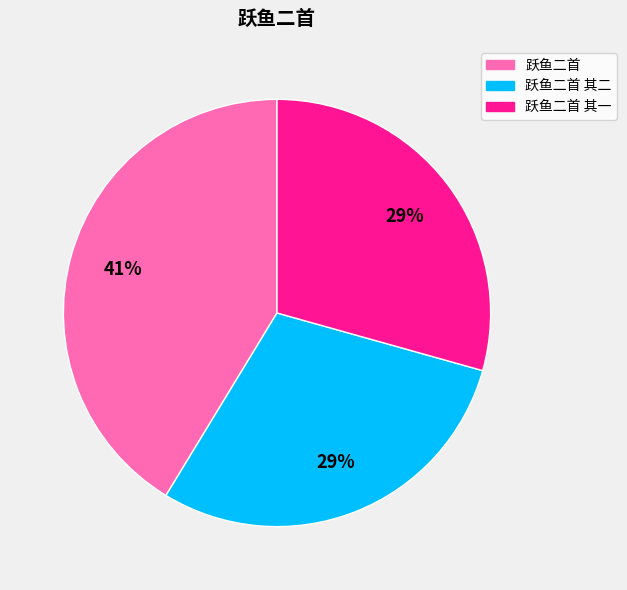

What percentage is the 跃鱼二首 其二 slice, to the nearest percent?

29%